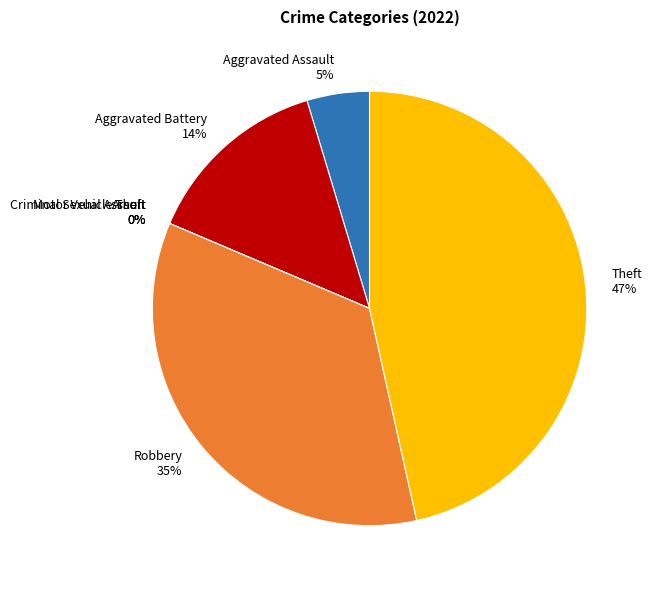

How many segments does this pie chart have?

7